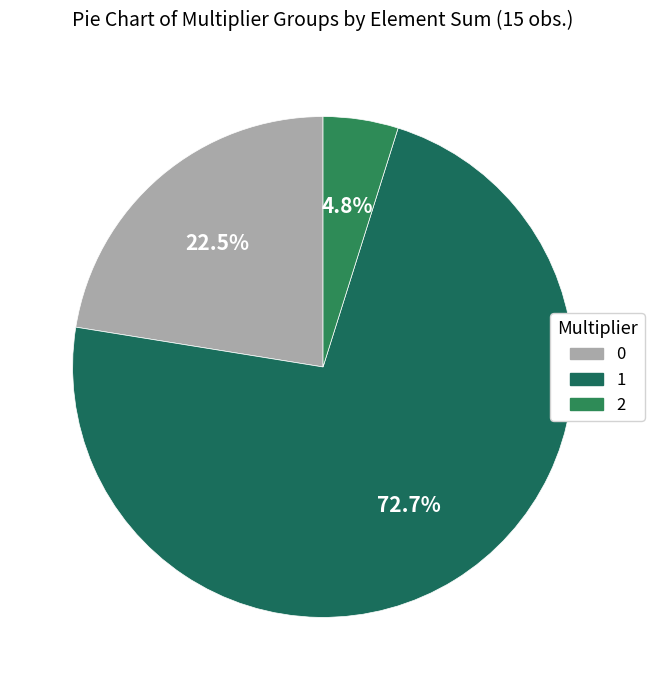

To the nearest percent, what is the difference between the largest and smallest slice percentages?

68%